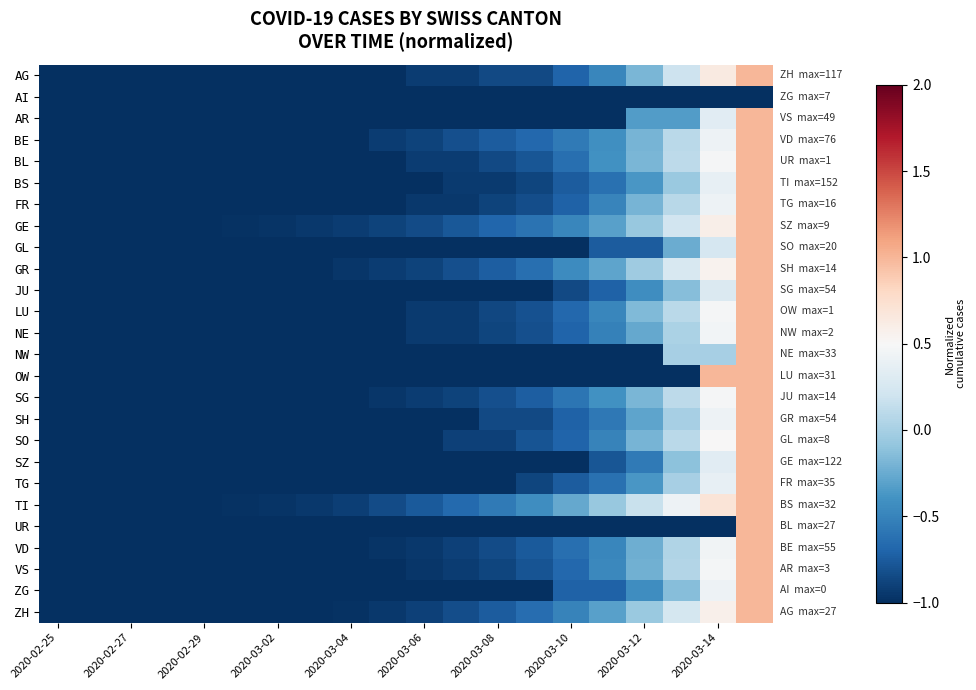

What is the minimum value shown in the chart?

-1.0